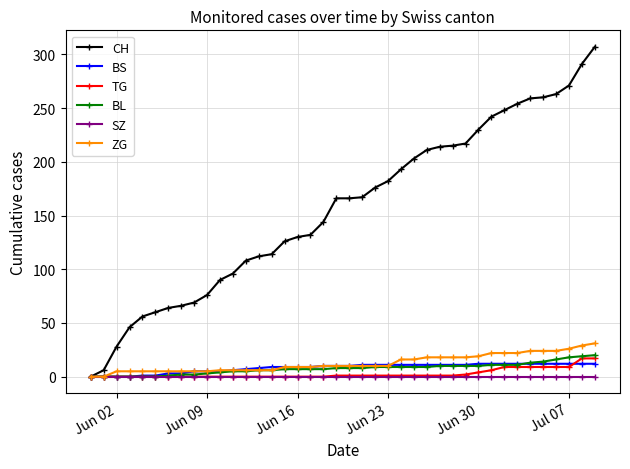

Which series has the widest spread of values?

CH